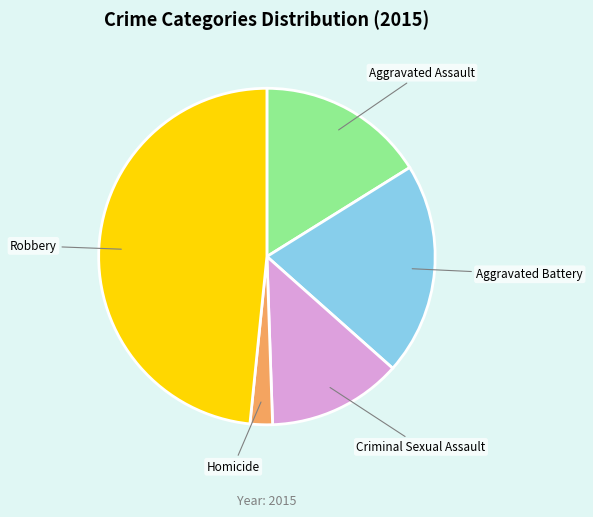

How many slices are in this pie chart?

5